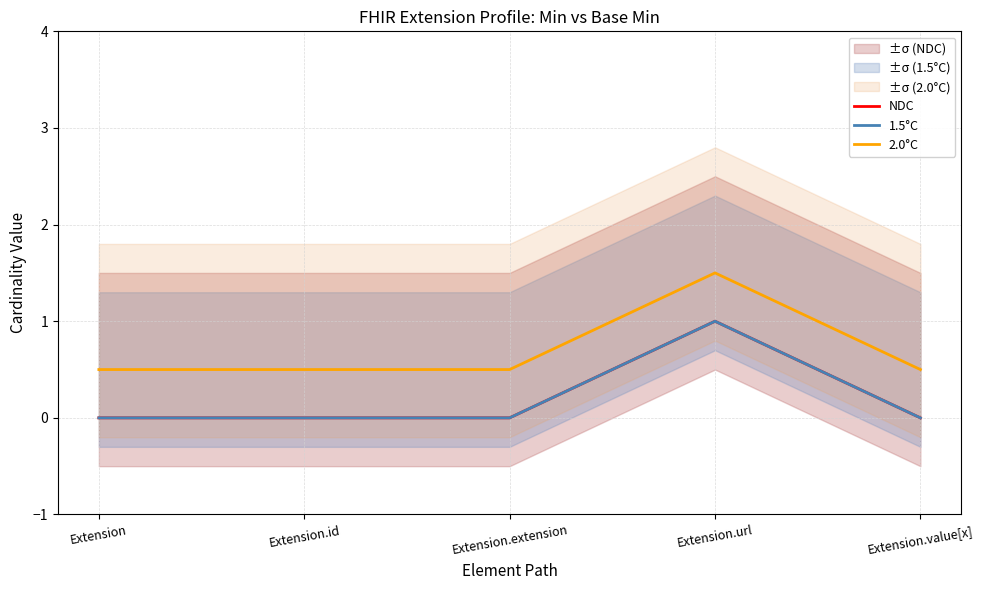

What is the difference between the maximum and minimum values in the 1.5°C series?

1.0